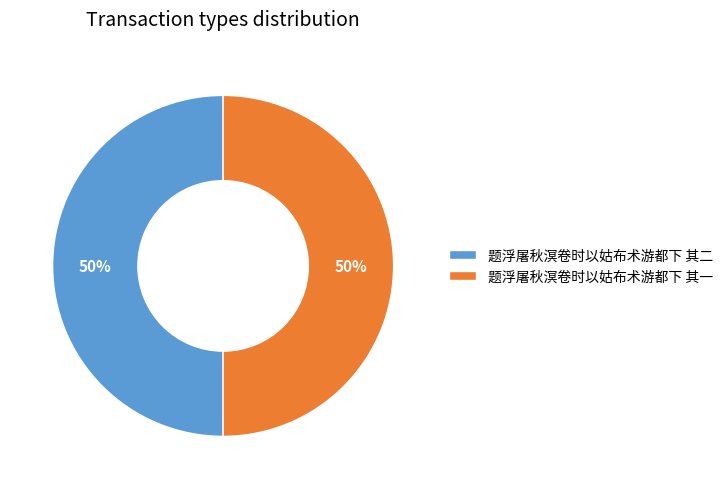

Approximately how many times larger is the value at 题浮屠秋溟卷时以姑布术游都下 其二 compared to 题浮屠秋溟卷时以姑布术游都下 其一?

1.0